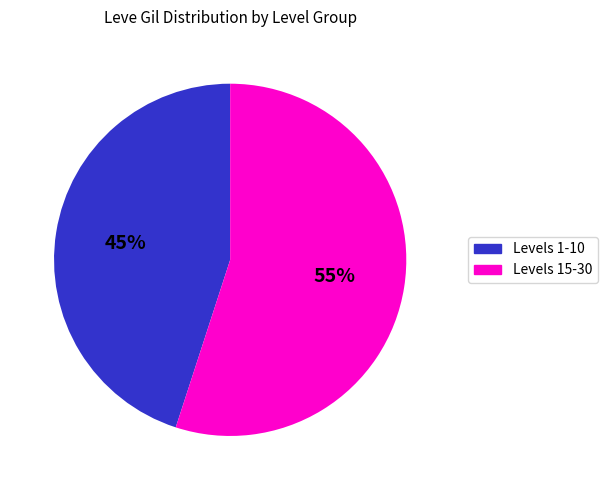

What percentage is the Levels 1-10 slice, to the nearest percent?

45%